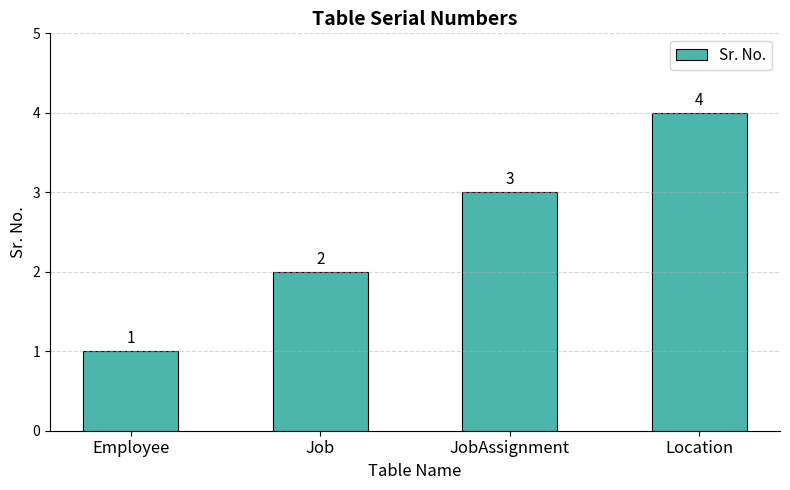

What is the value of the 4th bar from the left?

4